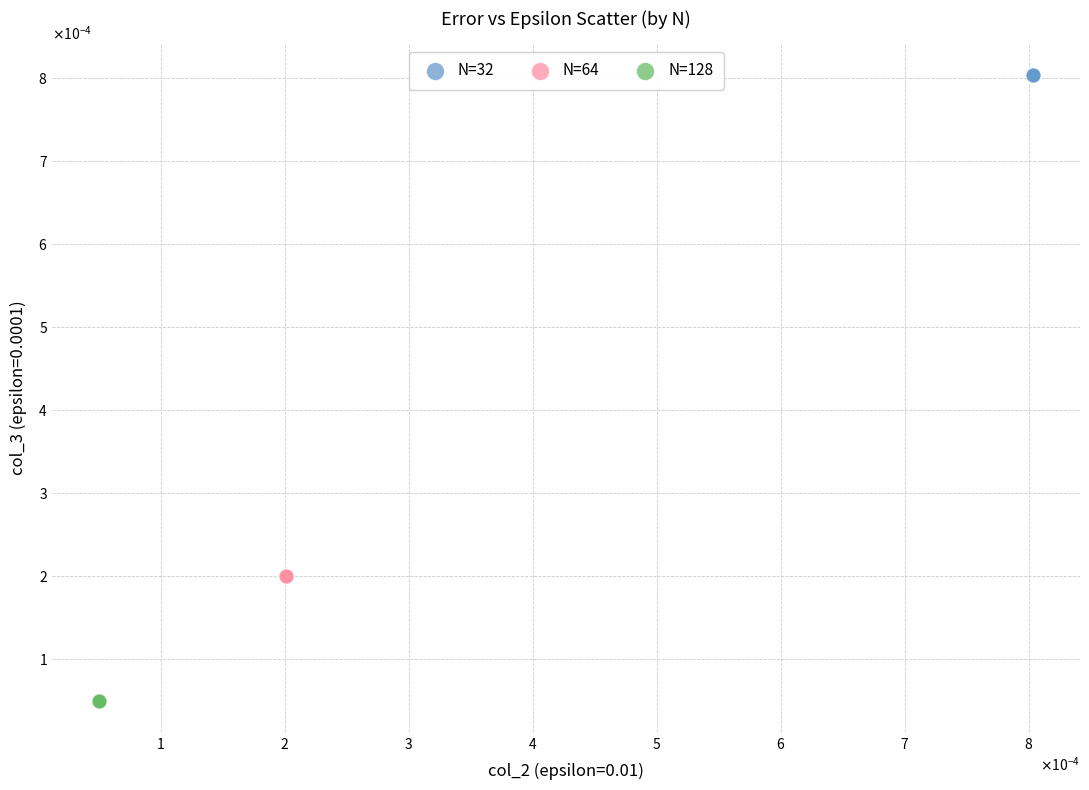

What are all the series names shown in the legend?

N=32, N=64, N=128